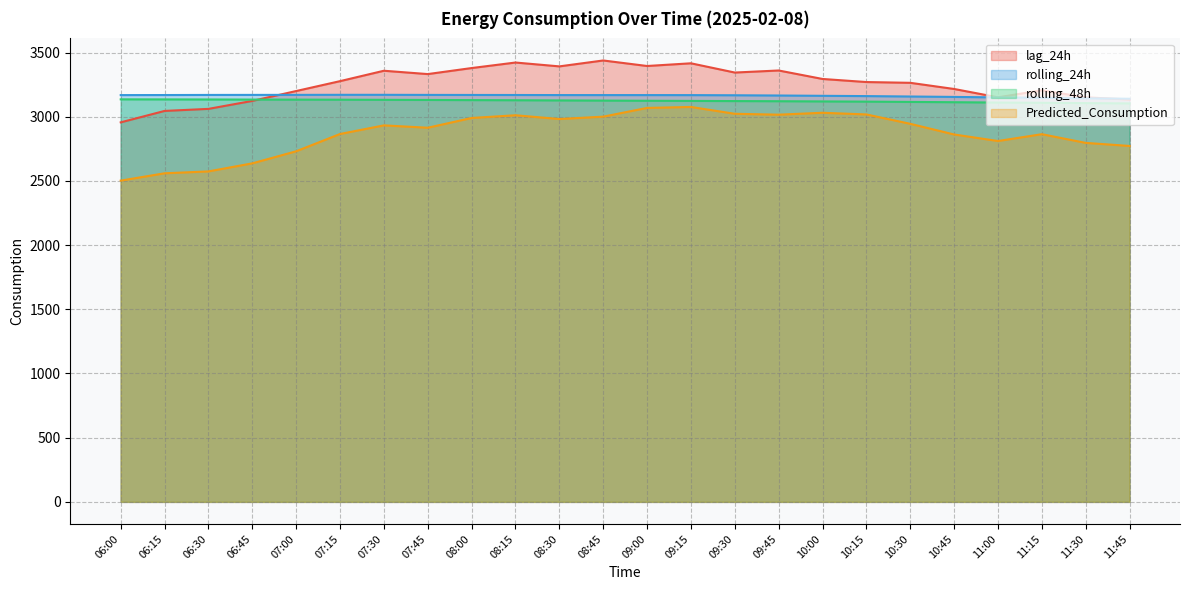

At which category does lag_24h reach its first local peak?

07:30